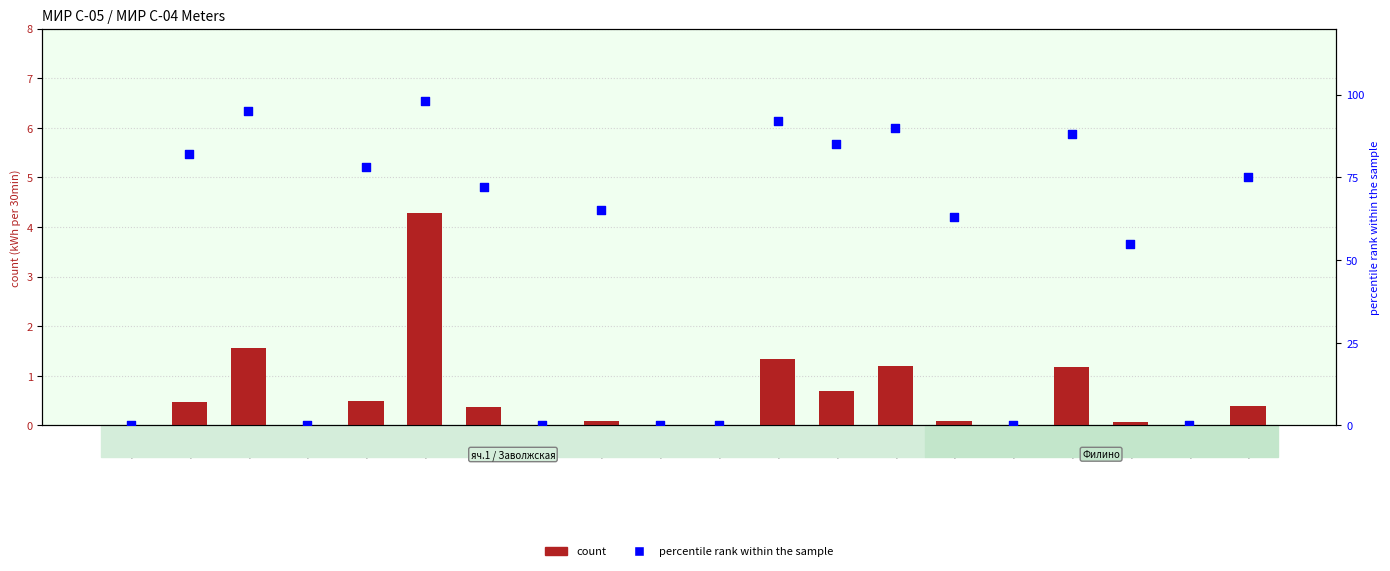

Which series has the largest Y range (max minus min)?

percentile rank within the sample